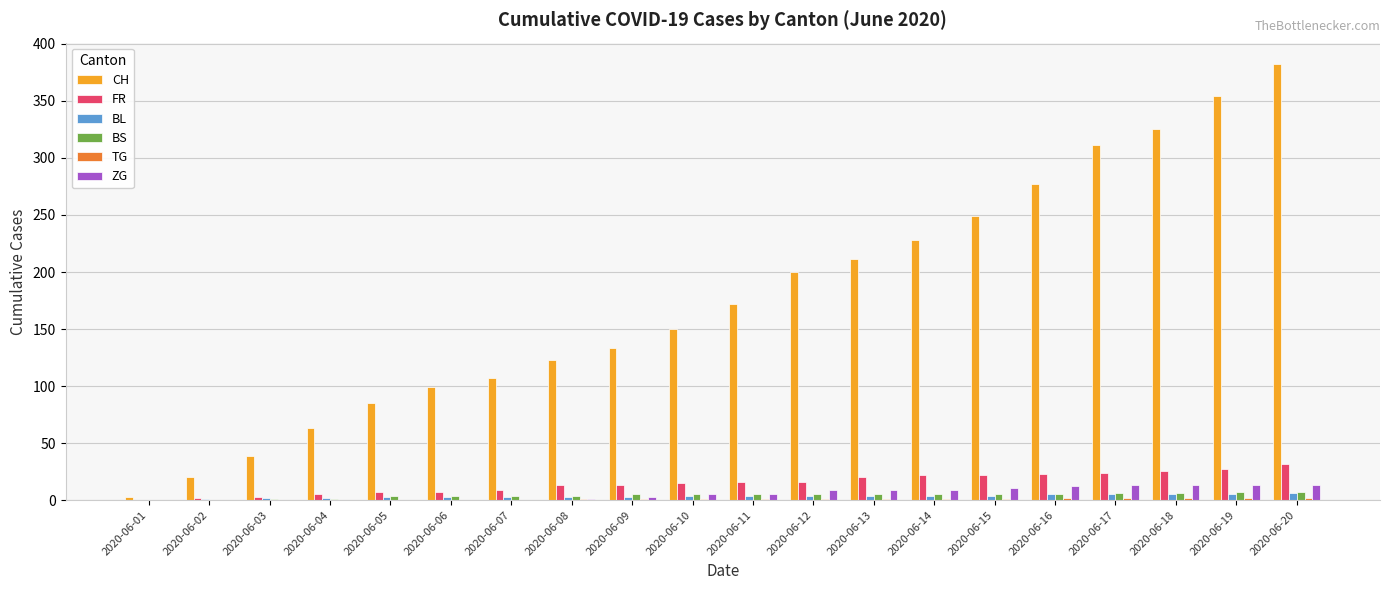

What is the average value of the BL series?

4